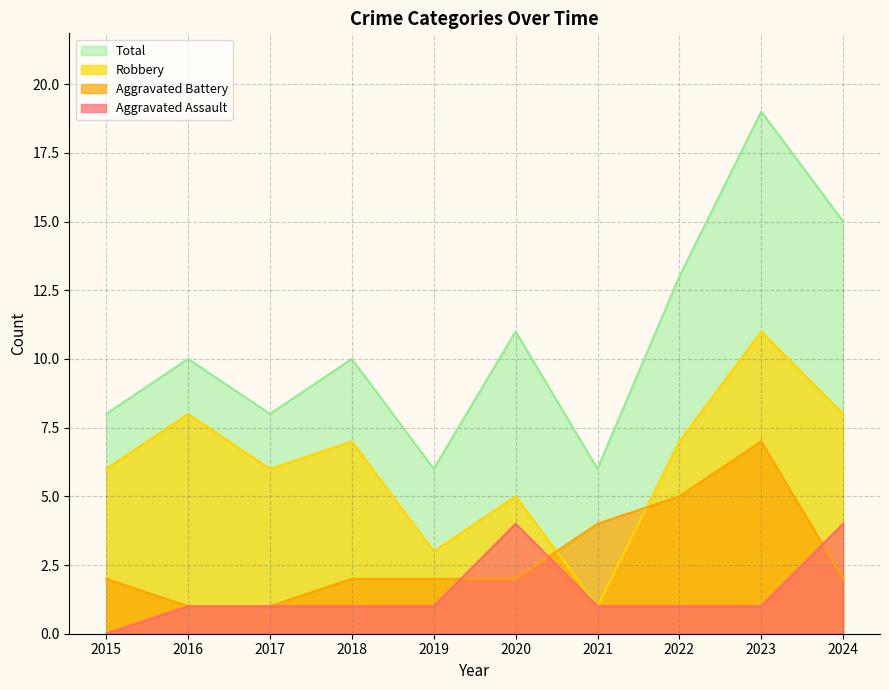

Where do Aggravated Assault and Aggravated Battery first cross each other?

2019 and 2020